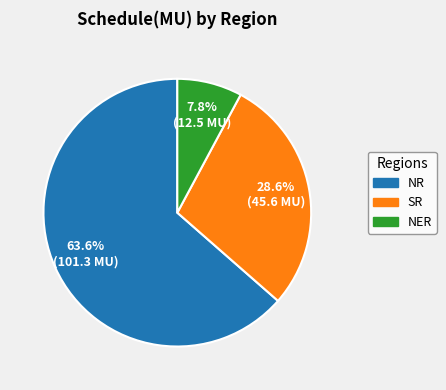

Rank the categories by value from lowest to highest.

NER, SR, NR